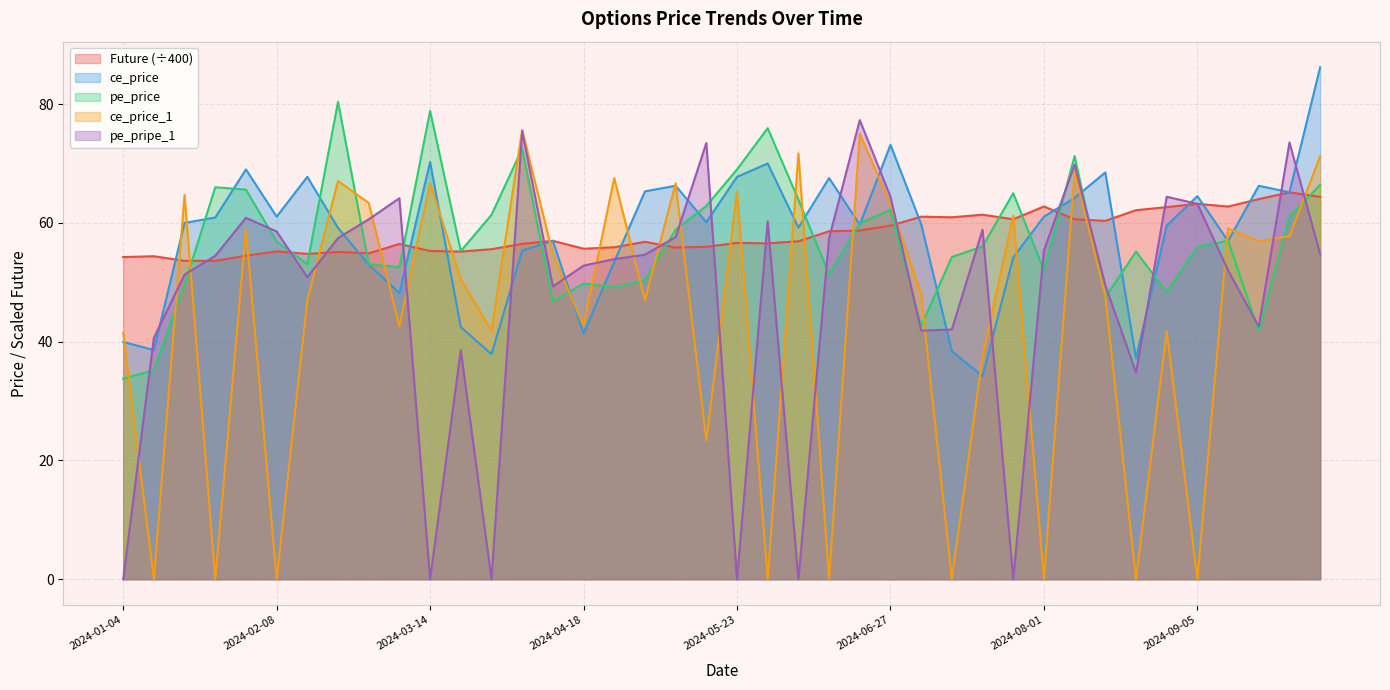

Reading left to right, transcribe all the data shown in this chart.

Future: 2024-01-04=54.2	2024-01-11=54.4	2024-01-18=53.6	2024-01-25=53.6	2024-02-01=54.5	2024-02-08=55.2	2024-02-15=54.8	2024-02-22=55.1	2024-02-29=54.9	2024-03-07=56.5	2024-03-14=55.3	2024-03-21=55.2	2024-03-28=55.6	2024-04-04=56.5	2024-04-10=57.0	2024-04-18=55.6	2024-04-25=55.9	2024-05-02=56.8	2024-05-09=55.9	2024-05-16=56.0	2024-05-23=56.6	2024-05-30=56.6	2024-06-06=56.9	2024-06-13=58.6	2024-06-20=58.7	2024-06-27=59.5	2024-07-04=61.0	2024-07-11=60.9	2024-07-18=61.4	2024-07-25=60.6	2024-08-01=62.8	2024-08-08=60.6	2024-08-14=60.3	2024-08-22=62.1	2024-08-29=62.7	2024-09-05=63.2	2024-09-12=62.7	2024-09-19=64.0	2024-09-26=65.1	2024-10-03=64.4
ce_price: 2024-01-04=40.0	2024-01-11=38.6	2024-01-18=60.0	2024-01-25=60.9	2024-02-01=69.0	2024-02-08=61.0	2024-02-15=67.8	2024-02-22=59.1	2024-02-29=53.0	2024-03-07=48.2	2024-03-14=70.2	2024-03-21=42.5	2024-03-28=37.9	2024-04-04=55.4	2024-04-10=57.0	2024-04-18=41.4	2024-04-25=53.5	2024-05-02=65.3	2024-05-09=66.2	2024-05-16=60.1	2024-05-23=67.8	2024-05-30=70.0	2024-06-06=59.2	2024-06-13=67.5	2024-06-20=59.7	2024-06-27=73.2	2024-07-04=59.8	2024-07-11=38.4	2024-07-18=34.2	2024-07-25=54.2	2024-08-01=61.0	2024-08-08=64.2	2024-08-14=68.5	2024-08-22=37.2	2024-08-29=59.5	2024-09-05=64.5	2024-09-12=57.0	2024-09-19=66.2	2024-09-26=65.2	2024-10-03=86.2
pe_price: 2024-01-04=33.8	2024-01-11=35.2	2024-01-18=49.6	2024-01-25=66.0	2024-02-01=65.6	2024-02-08=56.9	2024-02-15=53.0	2024-02-22=80.4	2024-02-29=53.0	2024-03-07=52.5	2024-03-14=78.8	2024-03-21=55.2	2024-03-28=61.4	2024-04-04=72.5	2024-04-10=46.8	2024-04-18=49.8	2024-04-25=49.1	2024-05-02=50.4	2024-05-09=58.9	2024-05-16=62.9	2024-05-23=69.0	2024-05-30=76.0	2024-06-06=63.9	2024-06-13=51.4	2024-06-20=59.9	2024-06-27=62.2	2024-07-04=42.6	2024-07-11=54.2	2024-07-18=56.0	2024-07-25=65.0	2024-08-01=52.0	2024-08-08=71.2	2024-08-14=47.5	2024-08-22=55.1	2024-08-29=48.4	2024-09-05=56.0	2024-09-12=57.0	2024-09-19=41.8	2024-09-26=61.0	2024-10-03=66.4
ce_price_1: 2024-01-04=41.5	2024-01-11=0.0	2024-01-18=64.7	2024-01-25=0.0	2024-02-01=58.9	2024-02-08=0.0	2024-02-15=47.0	2024-02-22=67.0	2024-02-29=63.4	2024-03-07=42.6	2024-03-14=66.7	2024-03-21=50.5	2024-03-28=41.9	2024-04-04=75.7	2024-04-10=54.8	2024-04-18=42.7	2024-04-25=67.5	2024-05-02=47.0	2024-05-09=66.7	2024-05-16=23.4	2024-05-23=65.2	2024-05-30=0.0	2024-06-06=71.7	2024-06-13=0.0	2024-06-20=75.0	2024-06-27=63.1	2024-07-04=48.0	2024-07-11=0.0	2024-07-18=37.5	2024-07-25=61.2	2024-08-01=0.0	2024-08-08=68.7	2024-08-14=47.7	2024-08-22=0.0	2024-08-29=41.8	2024-09-05=0.0	2024-09-12=59.0	2024-09-19=56.9	2024-09-26=57.8	2024-10-03=71.2
pe_pripe_1: 2024-01-04=0.0	2024-01-11=40.6	2024-01-18=51.3	2024-01-25=54.5	2024-02-01=60.9	2024-02-08=58.5	2024-02-15=50.9	2024-02-22=57.5	2024-02-29=60.6	2024-03-07=64.2	2024-03-14=0.0	2024-03-21=38.5	2024-03-28=0.0	2024-04-04=75.5	2024-04-10=49.3	2024-04-18=52.8	2024-04-25=53.9	2024-05-02=54.6	2024-05-09=57.6	2024-05-16=73.5	2024-05-23=0.0	2024-05-30=60.2	2024-06-06=0.0	2024-06-13=57.4	2024-06-20=77.3	2024-06-27=64.4	2024-07-04=41.9	2024-07-11=42.0	2024-07-18=58.9	2024-07-25=0.0	2024-08-01=55.4	2024-08-08=69.8	2024-08-14=49.5	2024-08-22=34.8	2024-08-29=64.4	2024-09-05=63.2	2024-09-12=52.0	2024-09-19=42.5	2024-09-26=73.5	2024-10-03=54.8